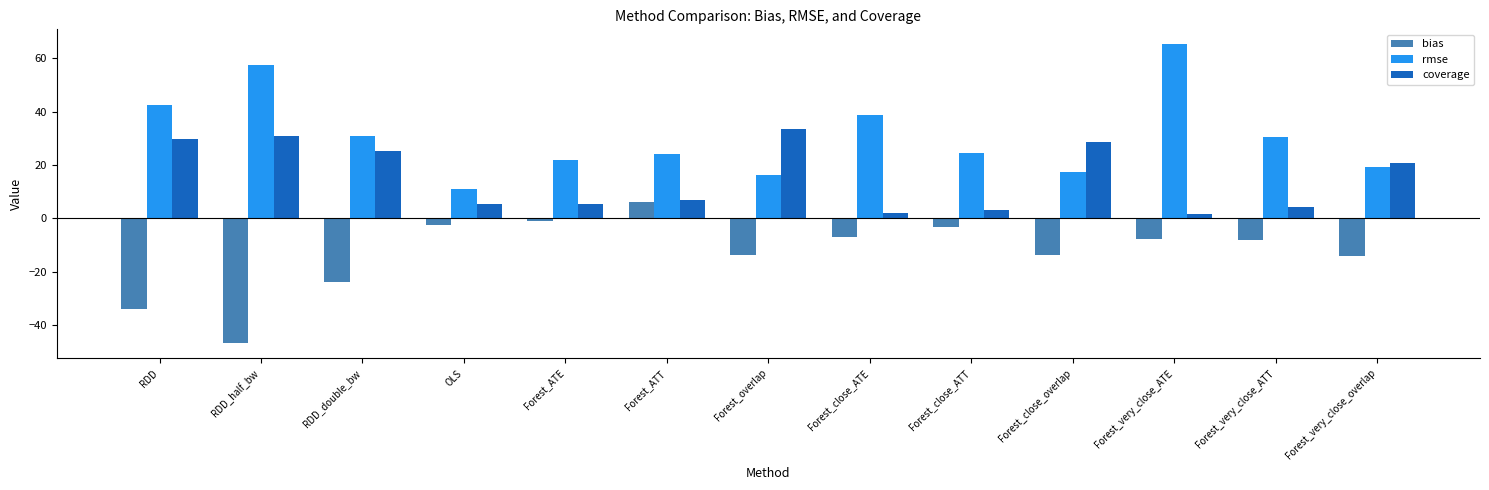

At RDD_half_bw, list the series in order from smallest to largest.

bias, coverage, rmse